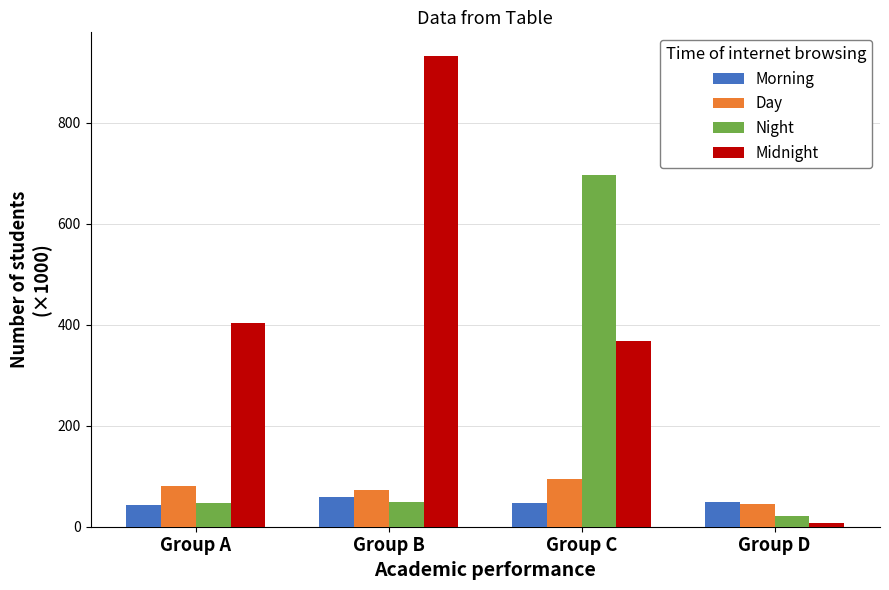

Which series has the widest spread of values?

Midnight